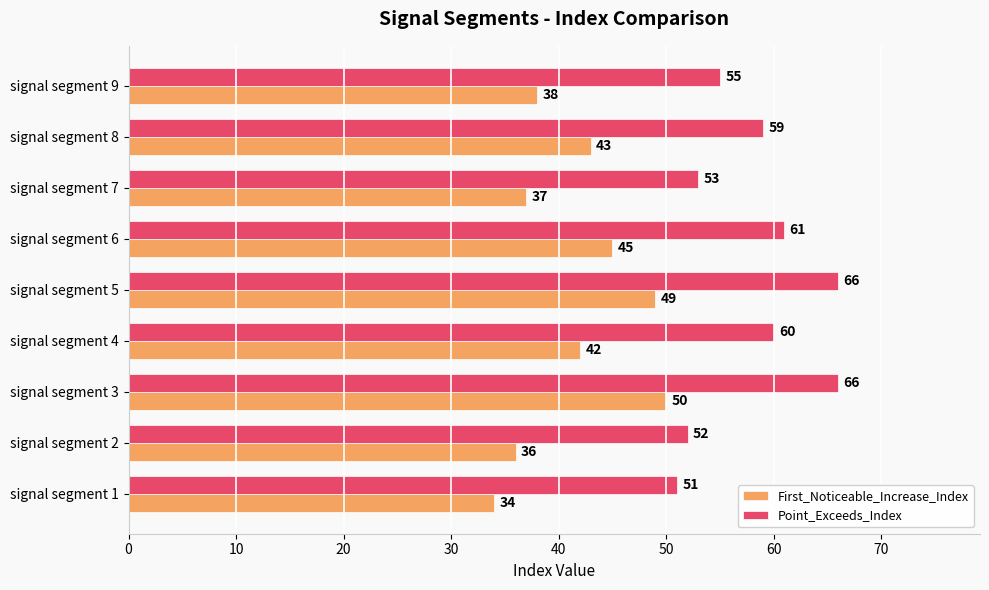

What is the spread (max minus min) of values at signal segment 4?

18